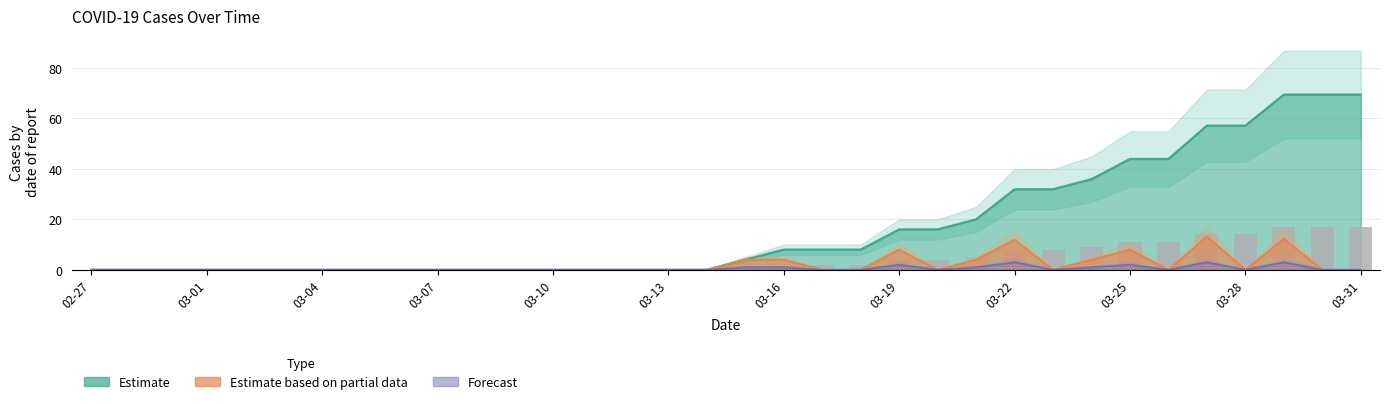

Reading right to left, list all the values displayed in this chart.

17	17	17	14	14	11	11	9	8	8	5	4	4	2	2	2	1	0	0	0	0	0	0	0	0	0	0	0	0	0	0	0	0	0